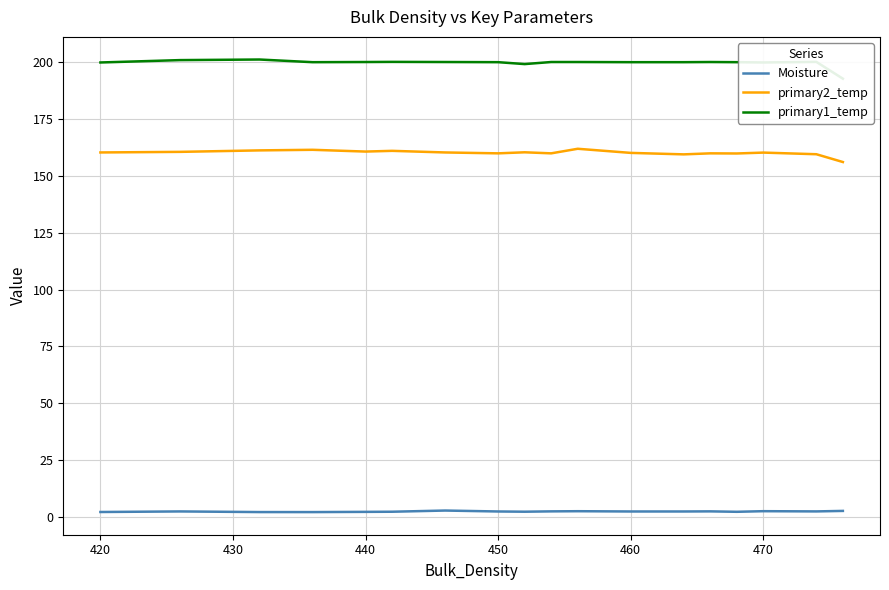

True or false: primary2_temp has a value of 160.7 at 440.

True